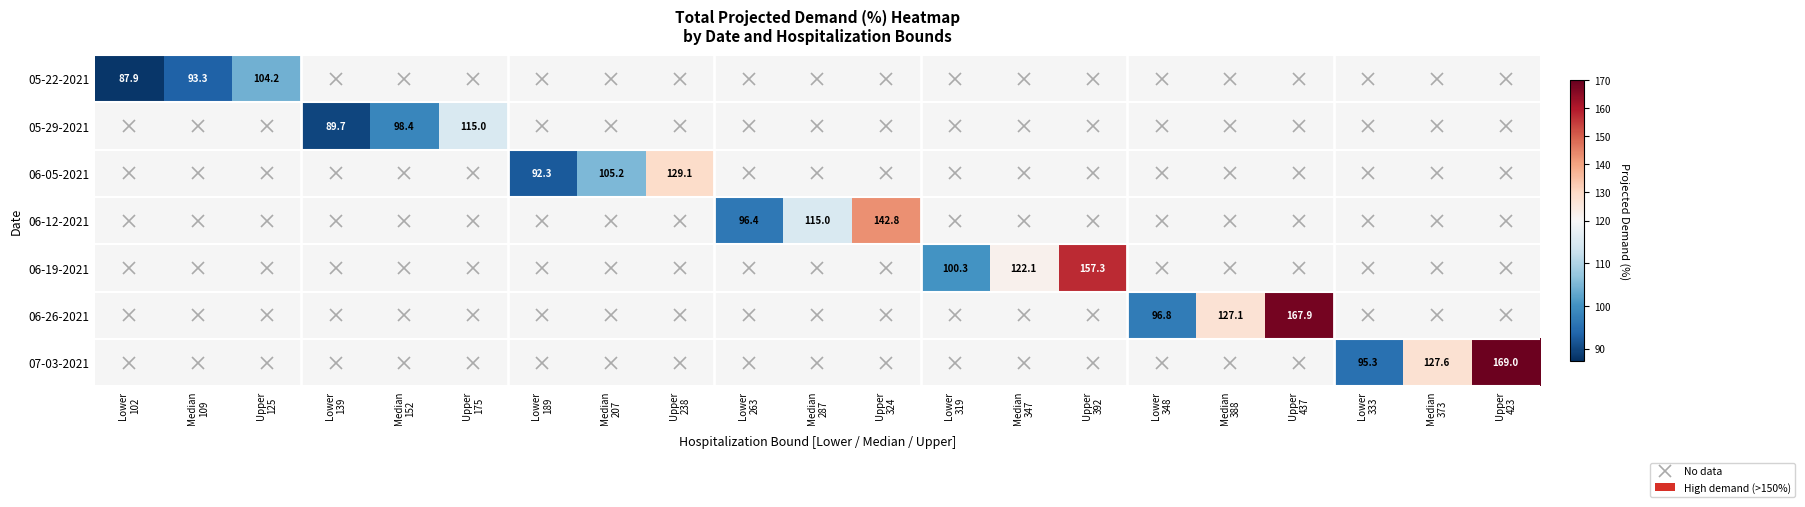

At how many categories does at least one series exceed 147?

3